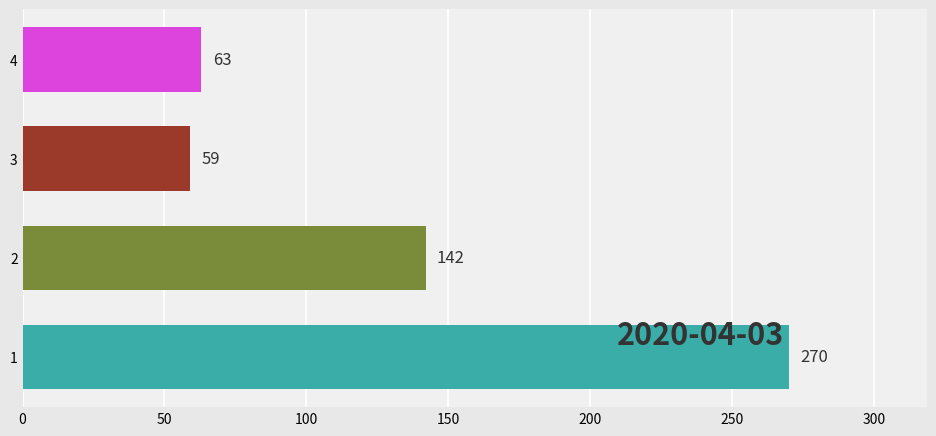

Rank the categories by value from lowest to highest.

3, 4, 2, 1